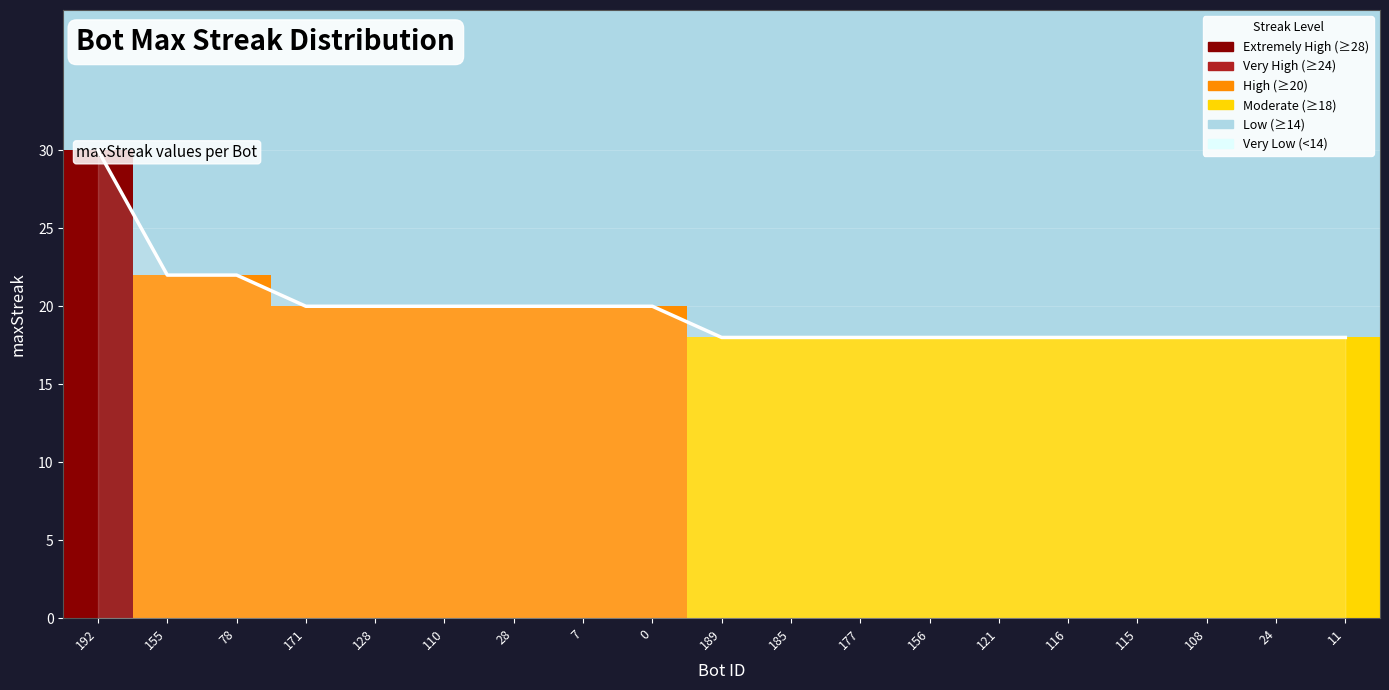

What is the label of the 5th bar from the left?

128